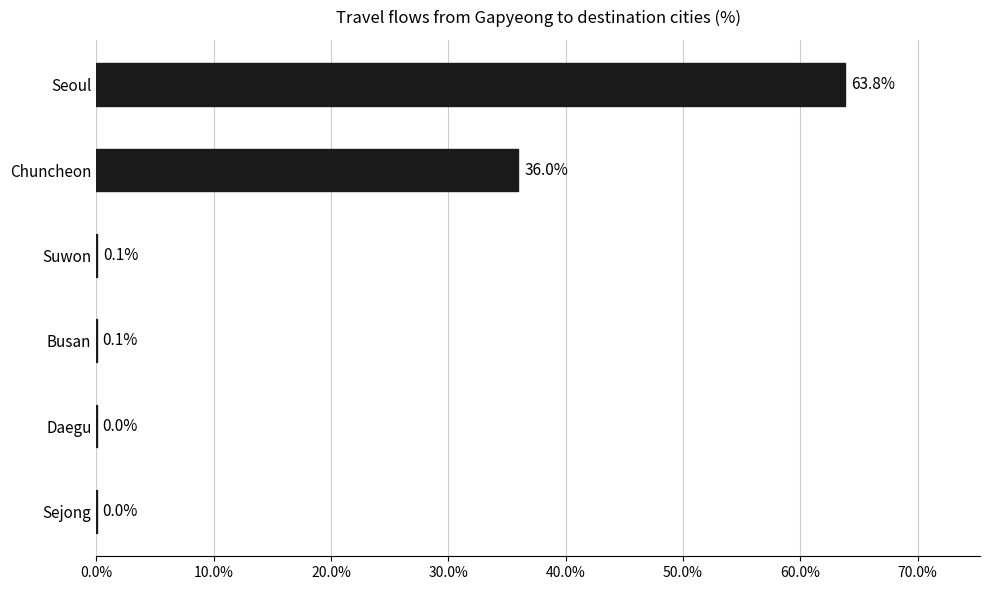

Which has a higher value, Busan or Sejong?

Busan